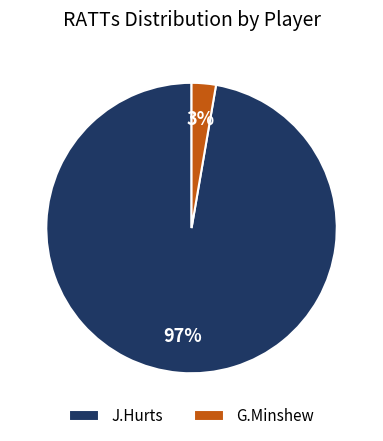

Which slice is the smallest?

G.Minshew